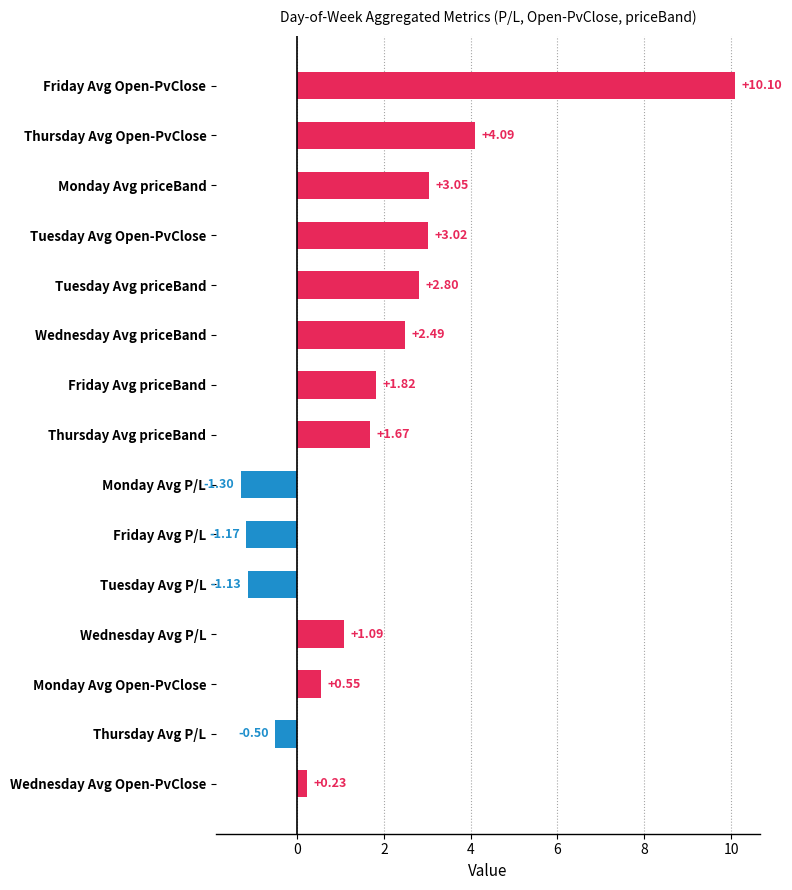

List the labels in order of value, largest first.

Friday Avg Open-PvClose, Thursday Avg Open-PvClose, Monday Avg priceBand, Tuesday Avg Open-PvClose, Tuesday Avg priceBand, Wednesday Avg priceBand, Friday Avg priceBand, Thursday Avg priceBand, Wednesday Avg P/L, Monday Avg Open-PvClose, Wednesday Avg Open-PvClose, Thursday Avg P/L, Tuesday Avg P/L, Friday Avg P/L, Monday Avg P/L